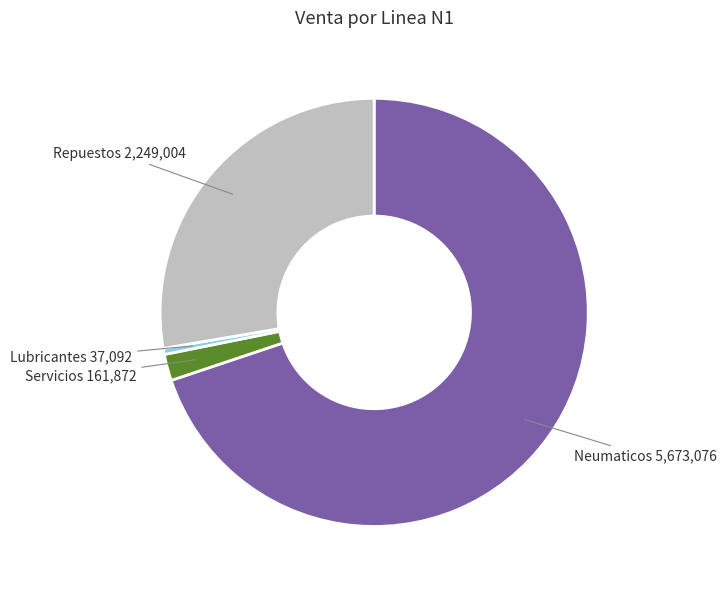

Is there a majority slice in this chart?

Yes